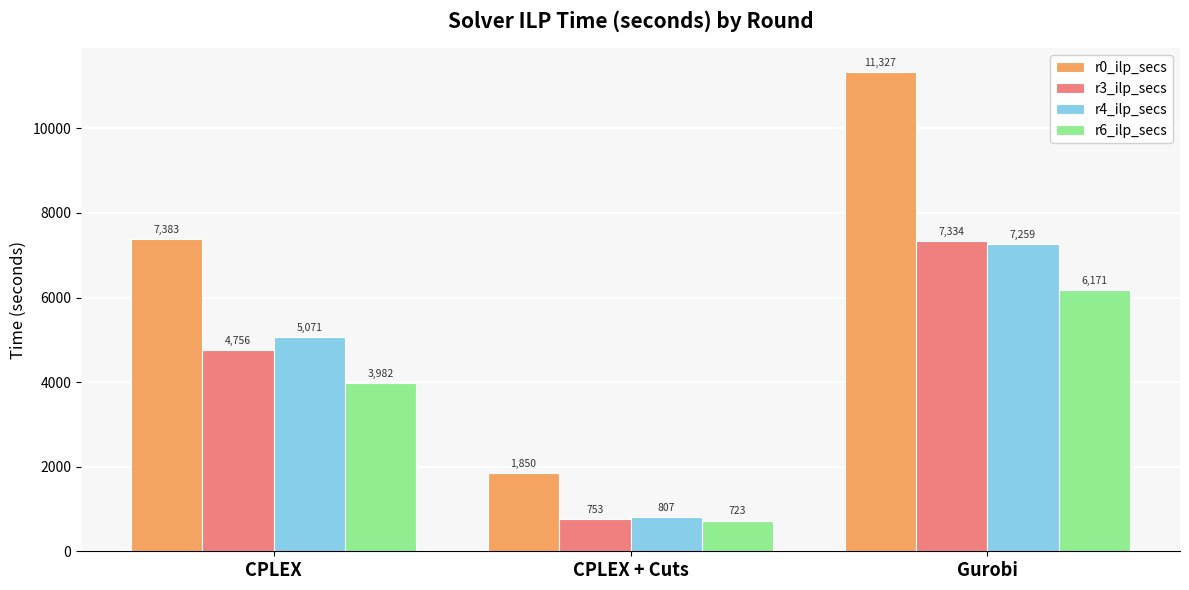

What is the label of the 2nd bar from the left?

CPLEX + Cuts